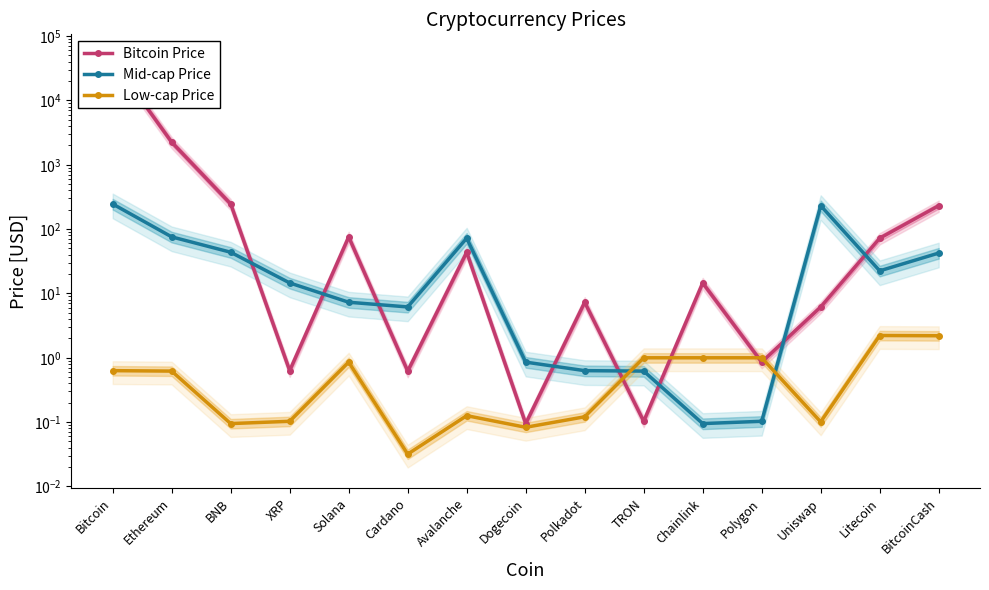

What value does the Bitcoin Price series have at BitcoinCash?

231.4